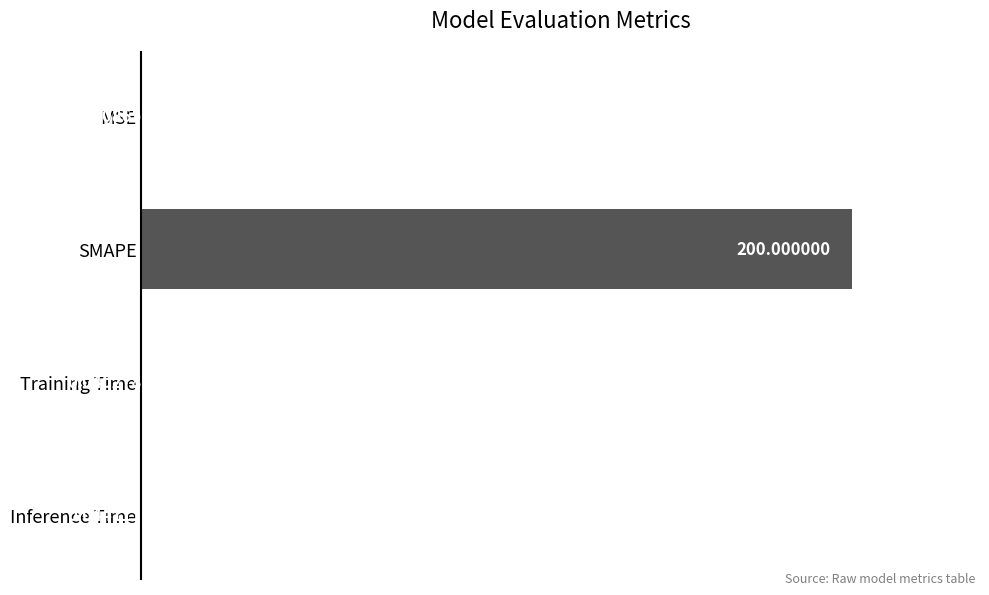

What is the average value?

50.0